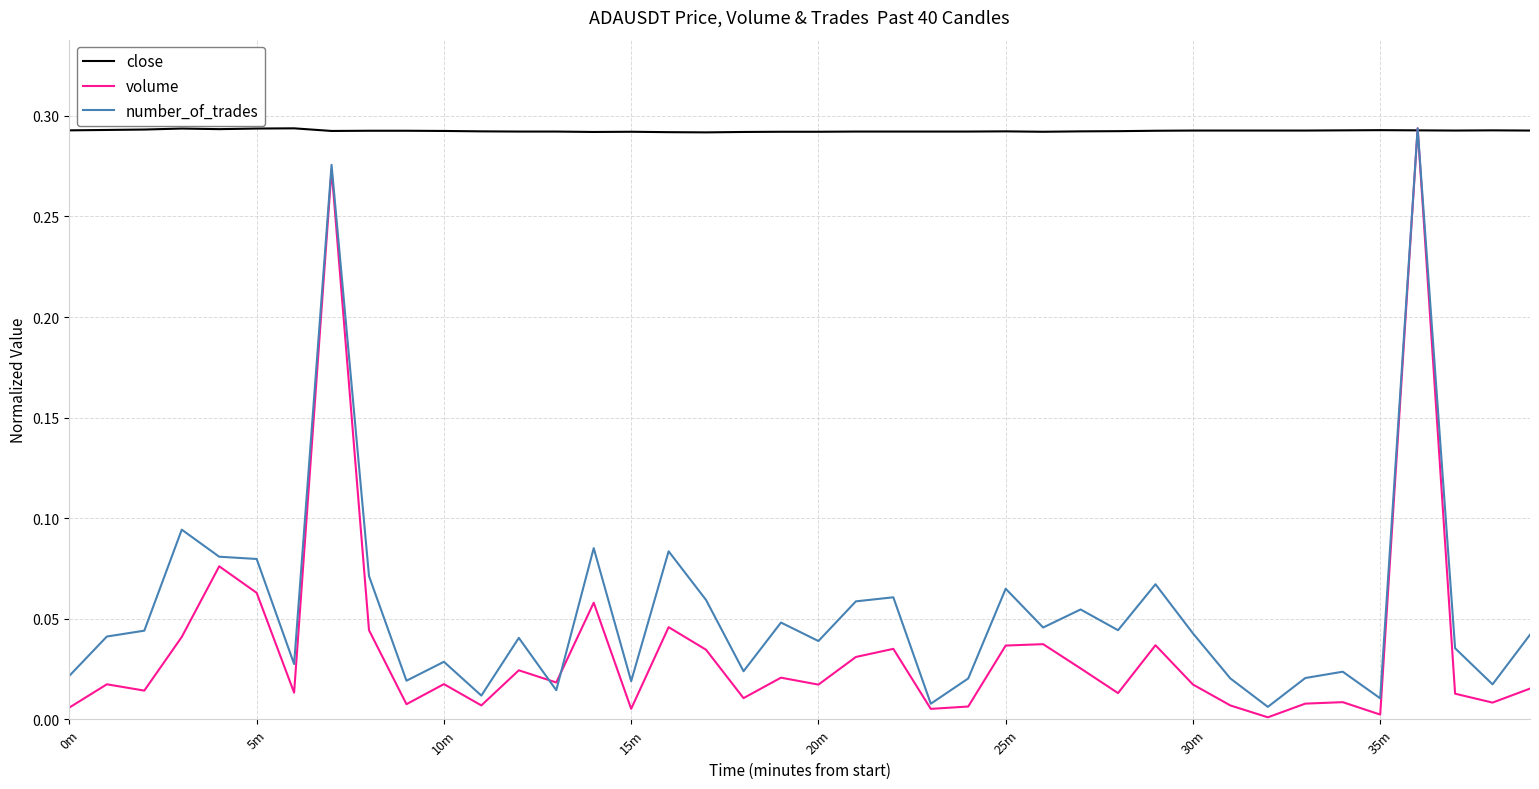

How many close values are between 0 and 1?

40